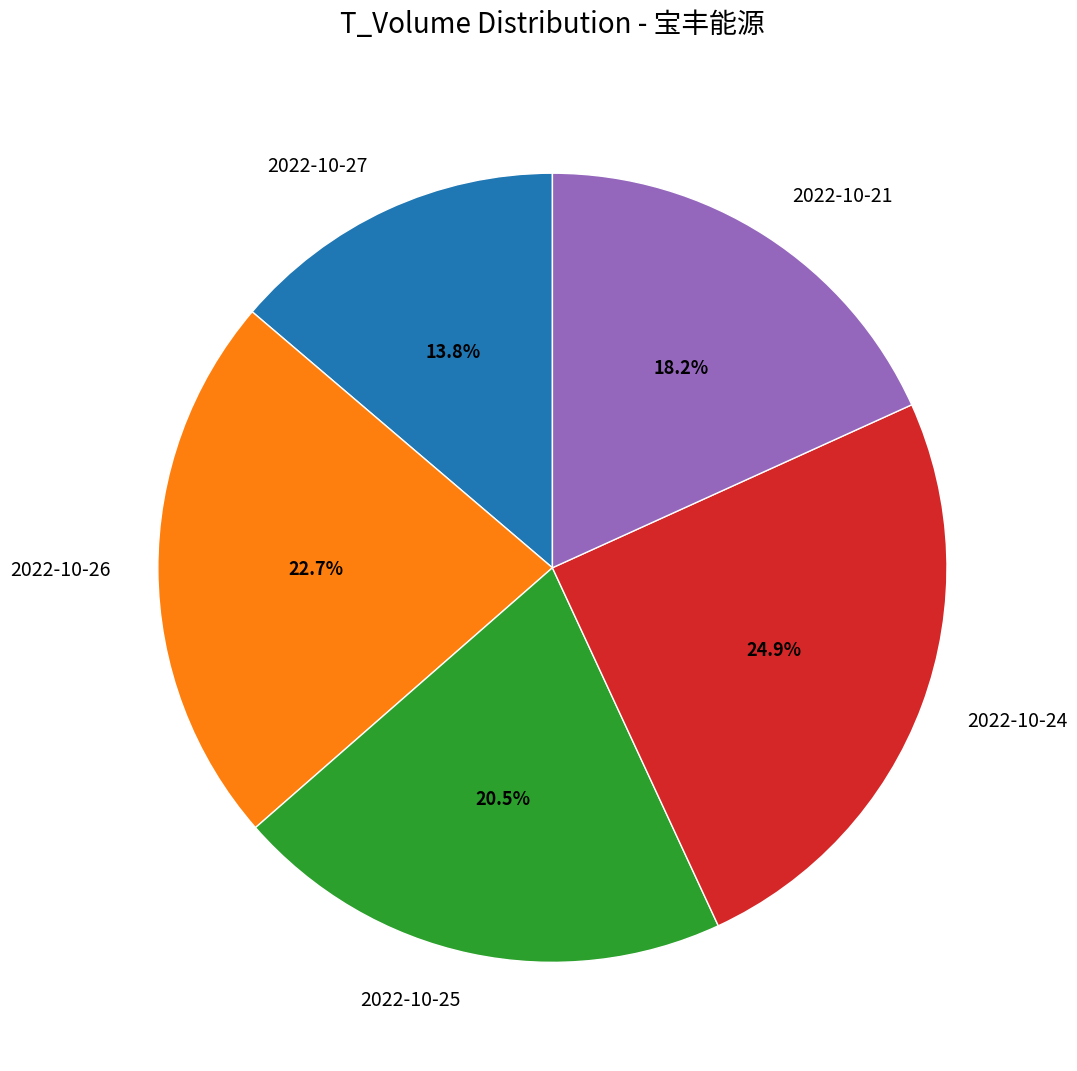

Is there a majority slice in this chart?

No